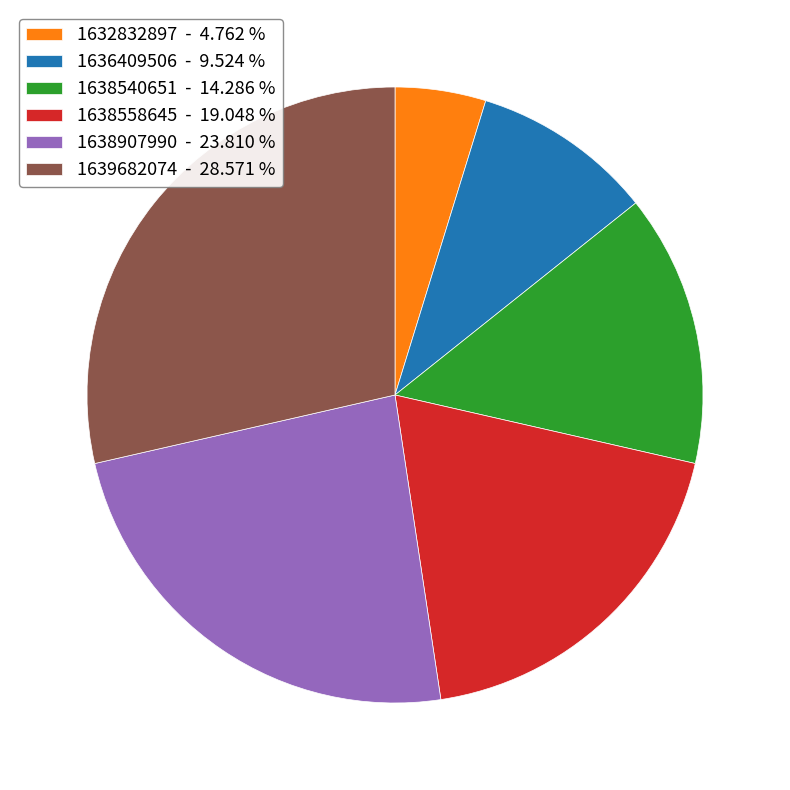

How many segments does this pie chart have?

6